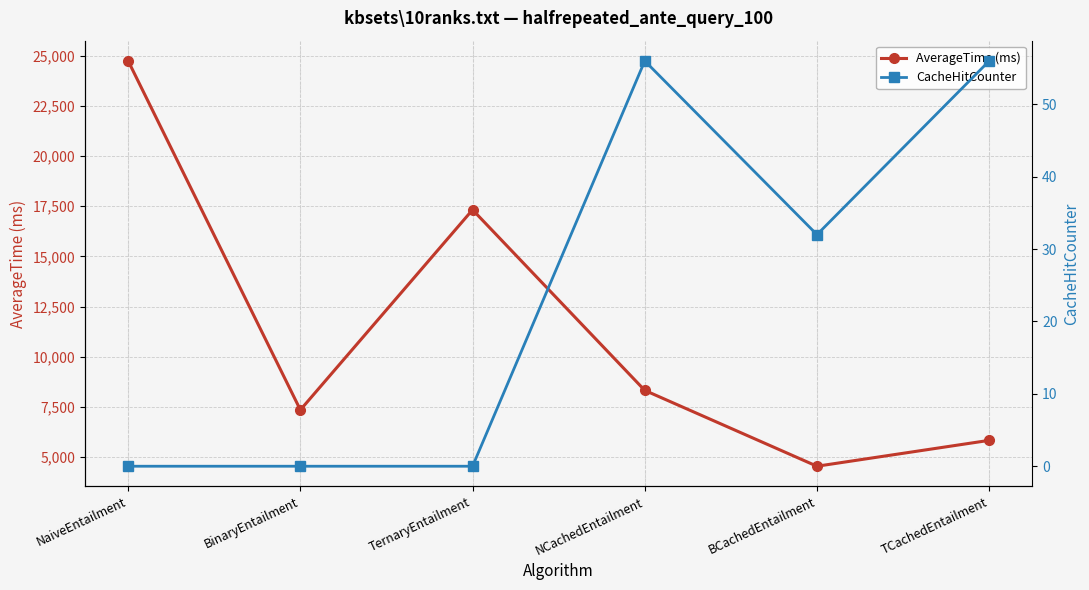

True or false: CacheHitCounter and AverageTime (ms) intersect in this chart.

False